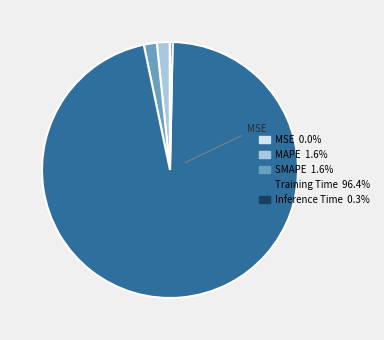

Does any single category account for the majority?

Yes